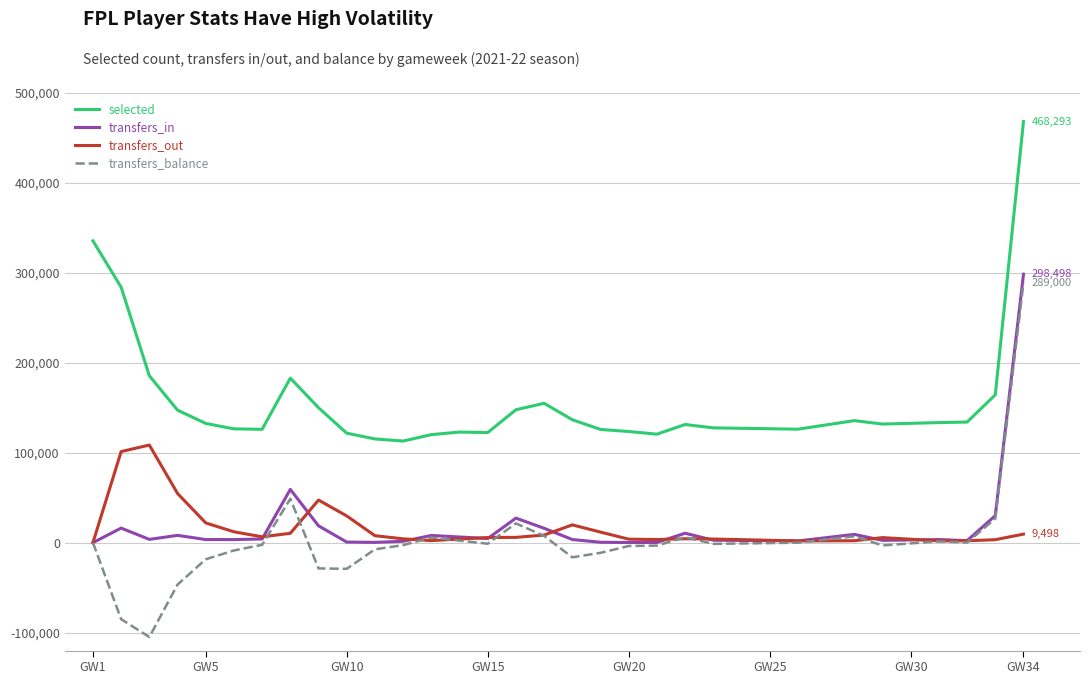

Which series has the widest spread of values?

transfers_balance